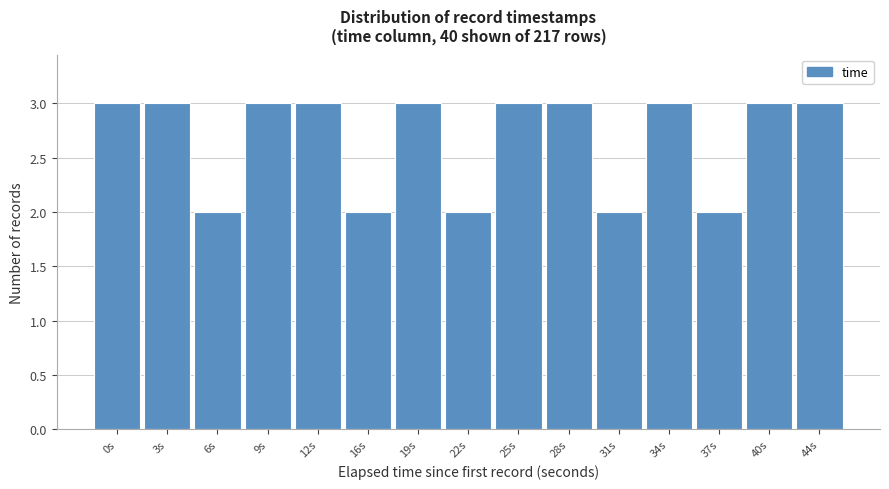

Reading left to right, list all the values displayed in this chart.

0s=3	3s=3	6s=2	9s=3	12s=3	16s=2	19s=3	22s=2	25s=3	28s=3	31s=2	34s=3	37s=2	40s=3	44s=3